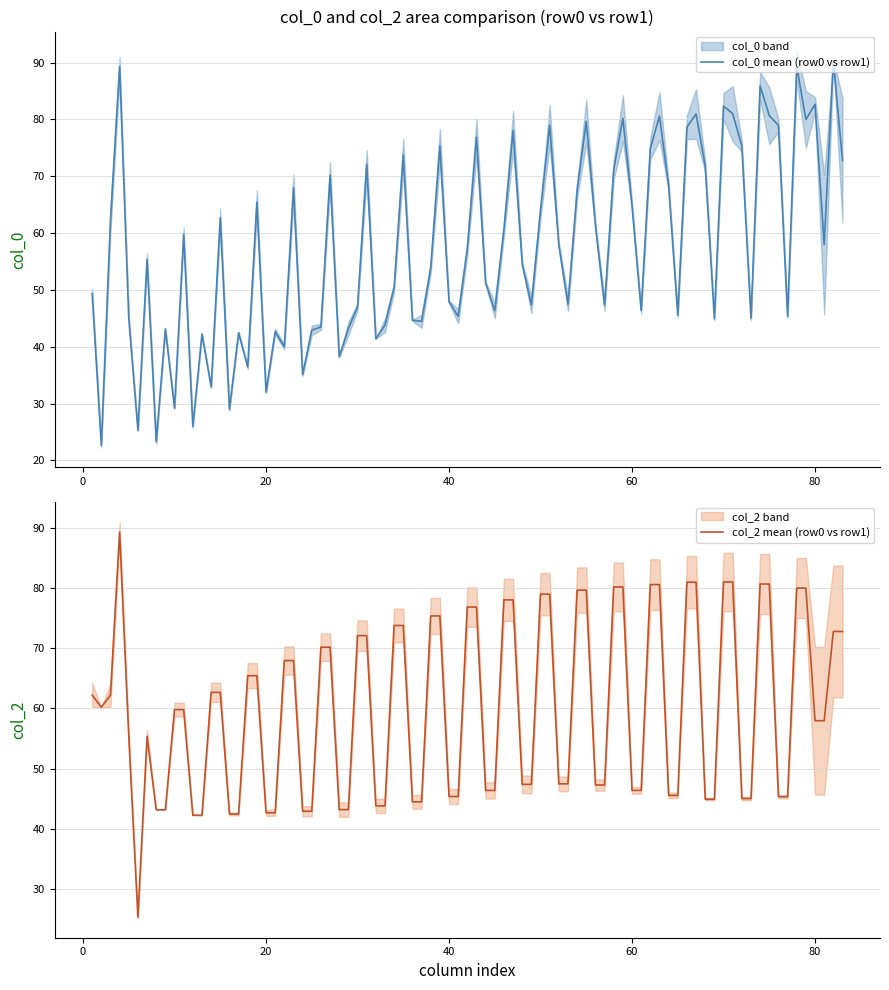

True or false: col_2_row1 has a value of 75.9 at 8.

False